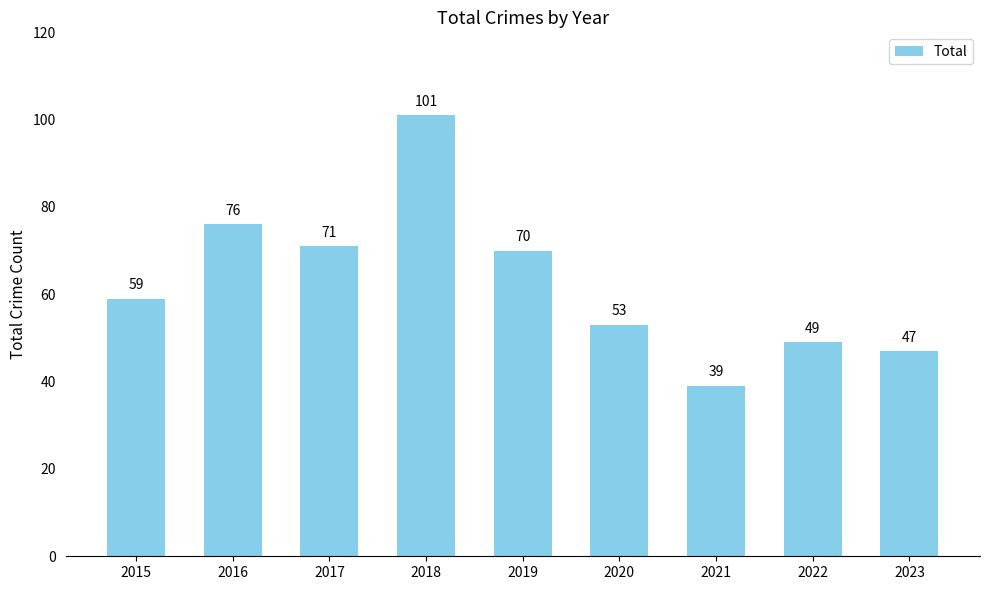

How many bars are there in total?

9